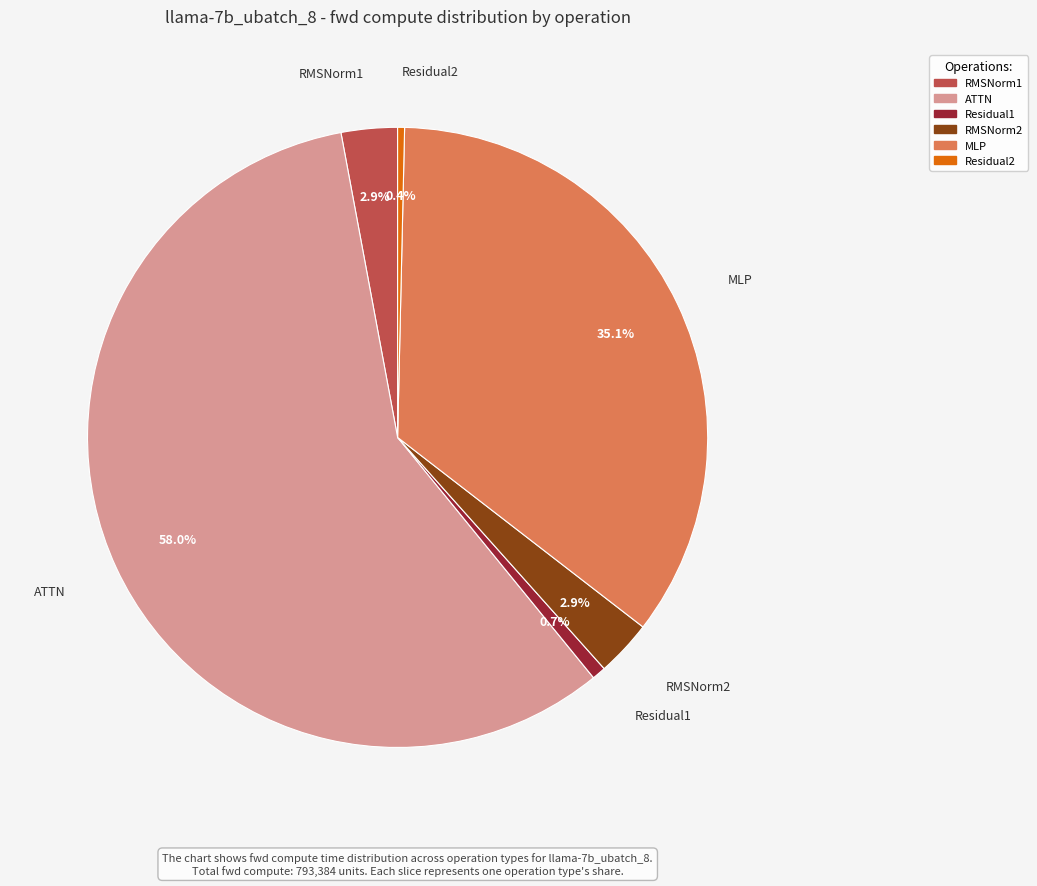

Combined, do MLP and Residual2 account for over 50%?

No